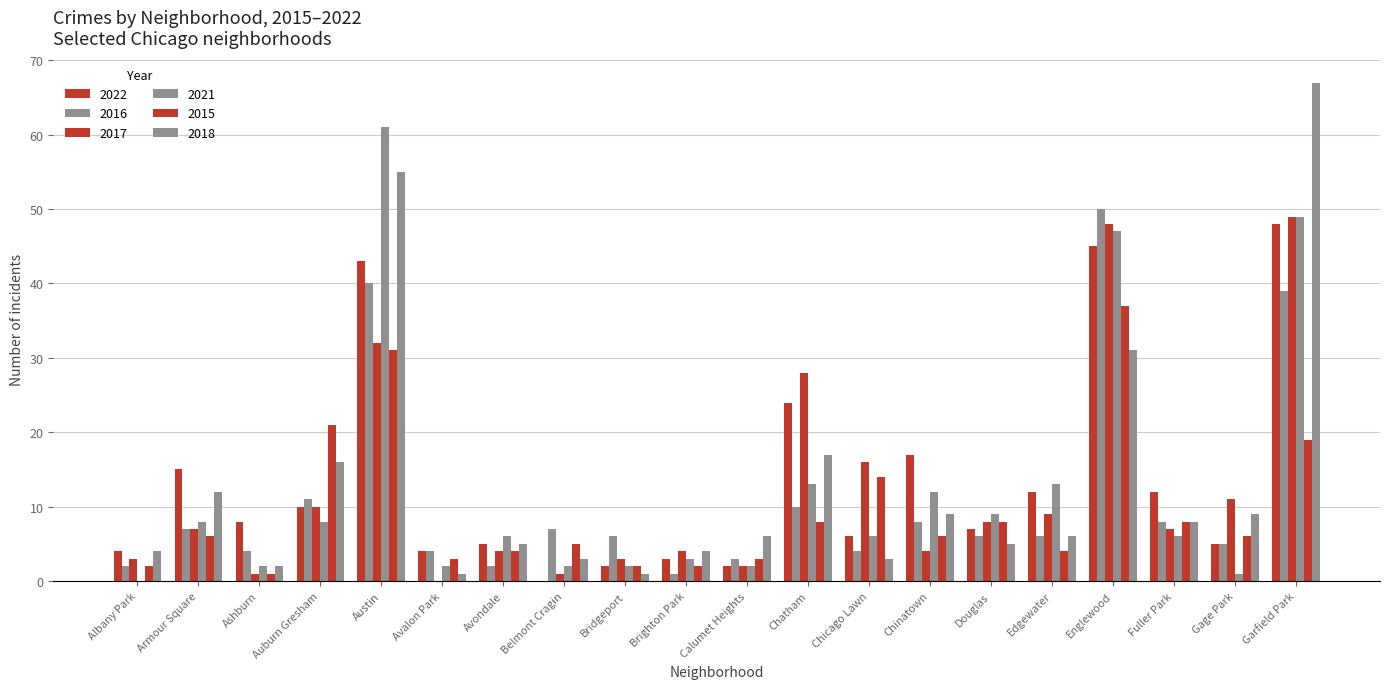

How many data points does each series have?

20